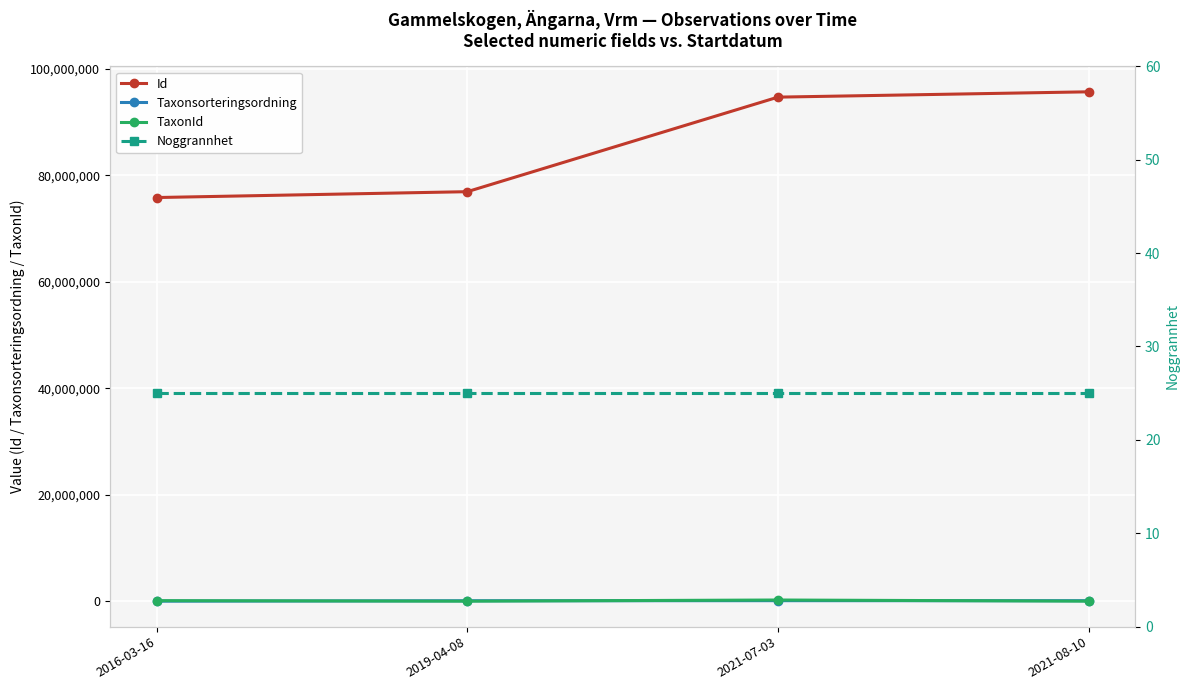

What is the sum of all Noggrannhet values?

100